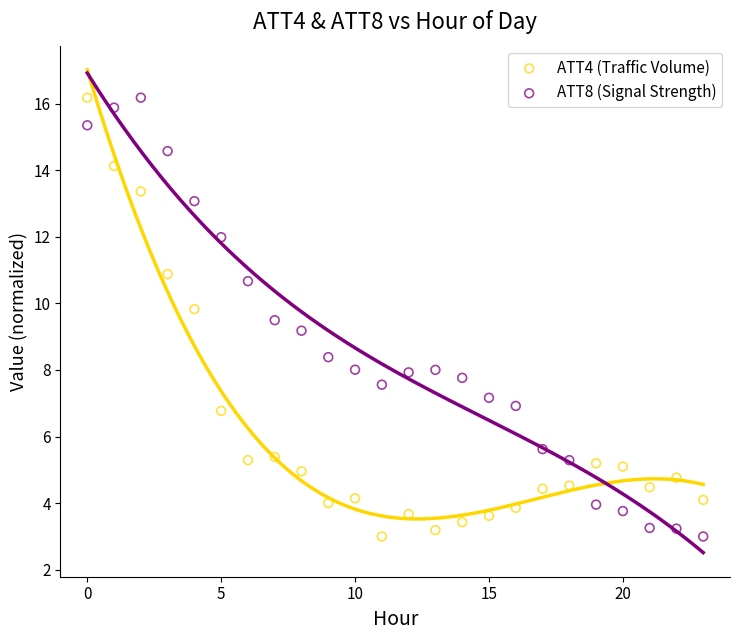

What are all the series names shown in the legend?

ATT4 (Traffic Volume), ATT8 (Signal Strength)